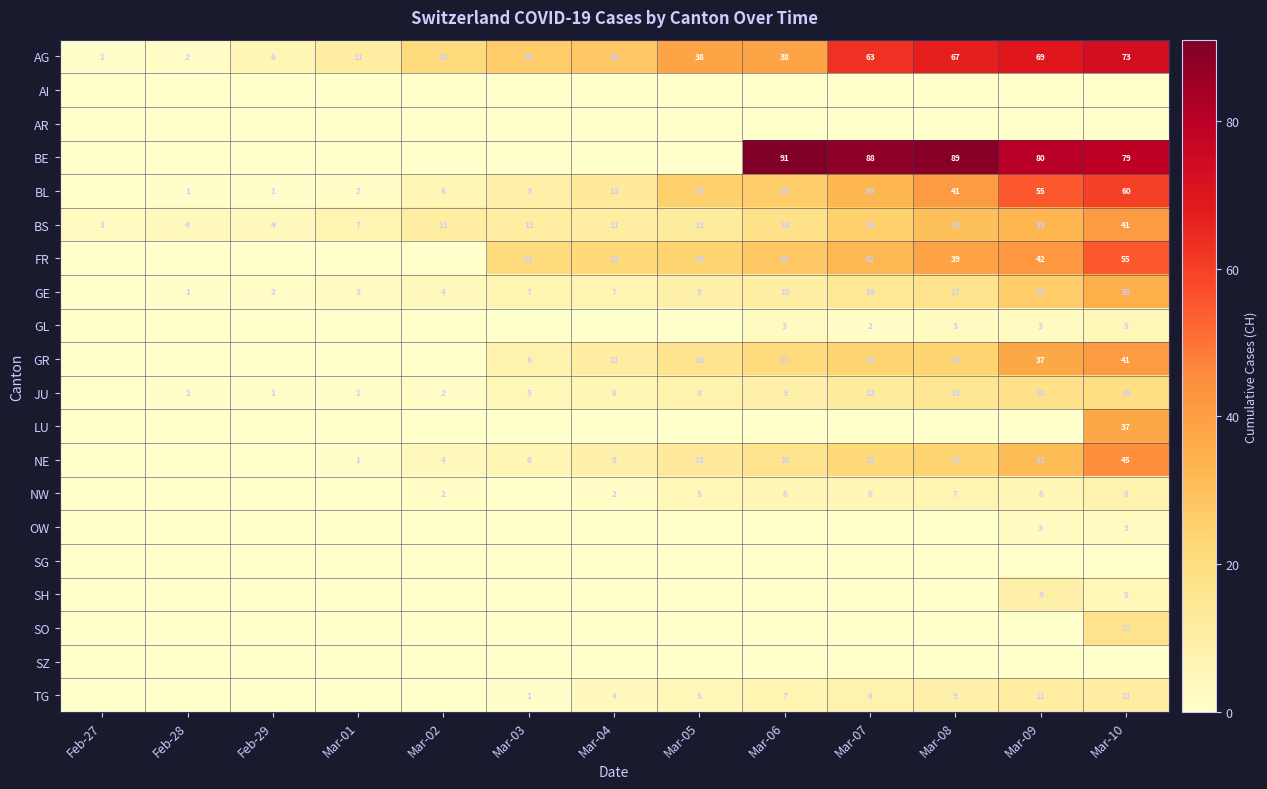

Is the value of JU at Mar-09 greater than the value of GR at Mar-09?

No